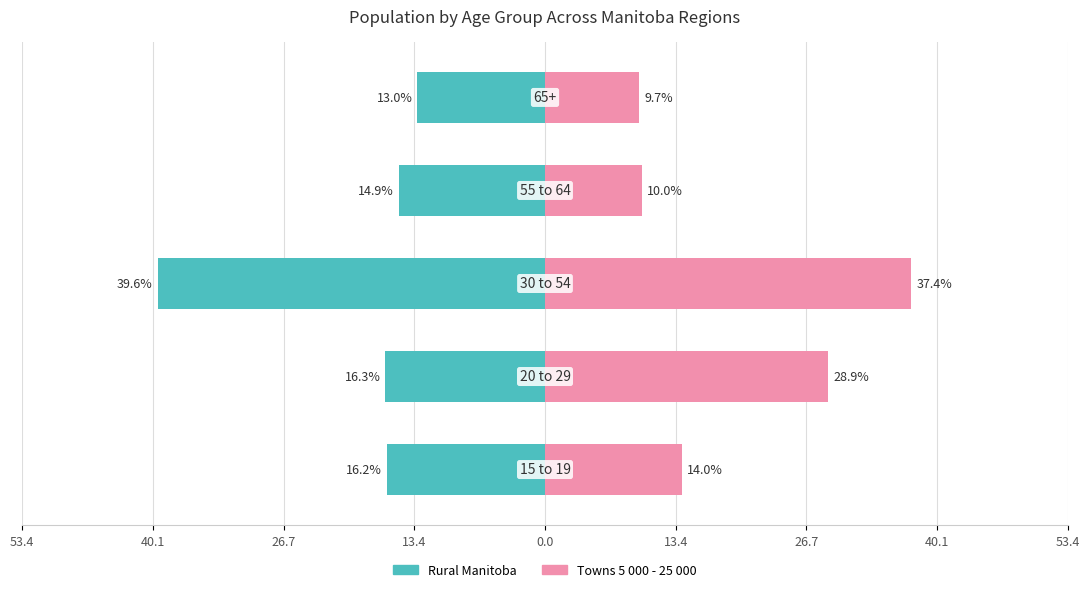

What is the highest value of the Towns 5 000 - 25 000 series?

37.4